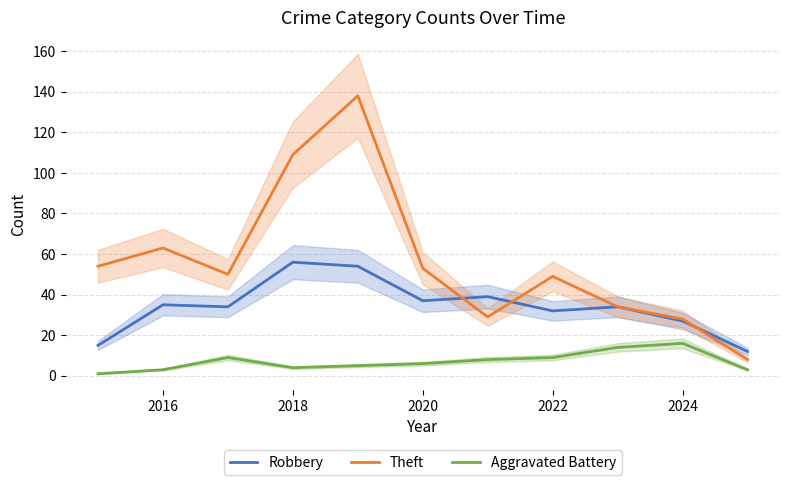

What are all the series names shown in the legend?

Robbery, Theft, Aggravated Battery